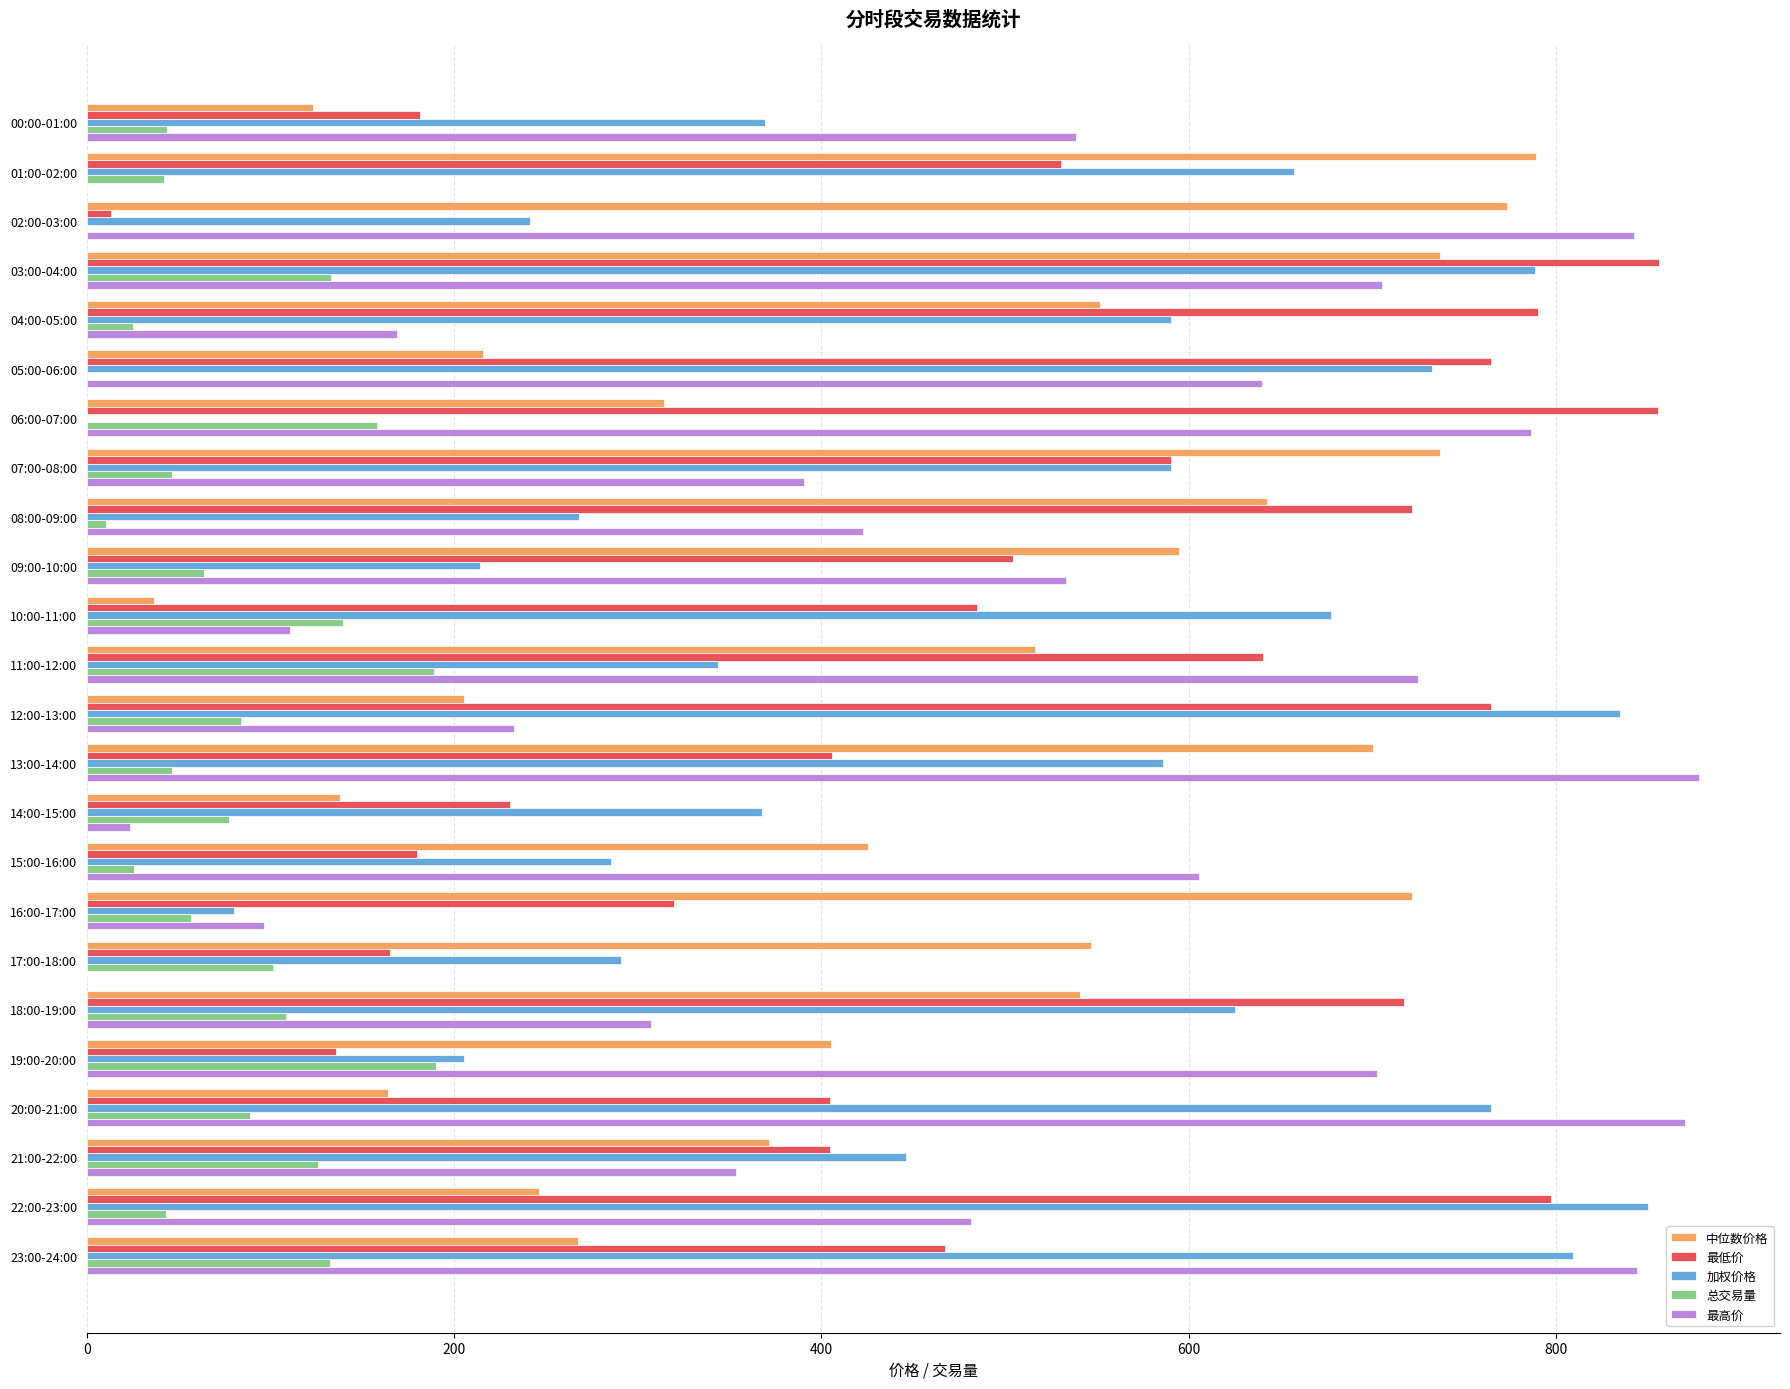

Which series changed the most between 06:00-07:00 and 20:00-21:00?

加权价格